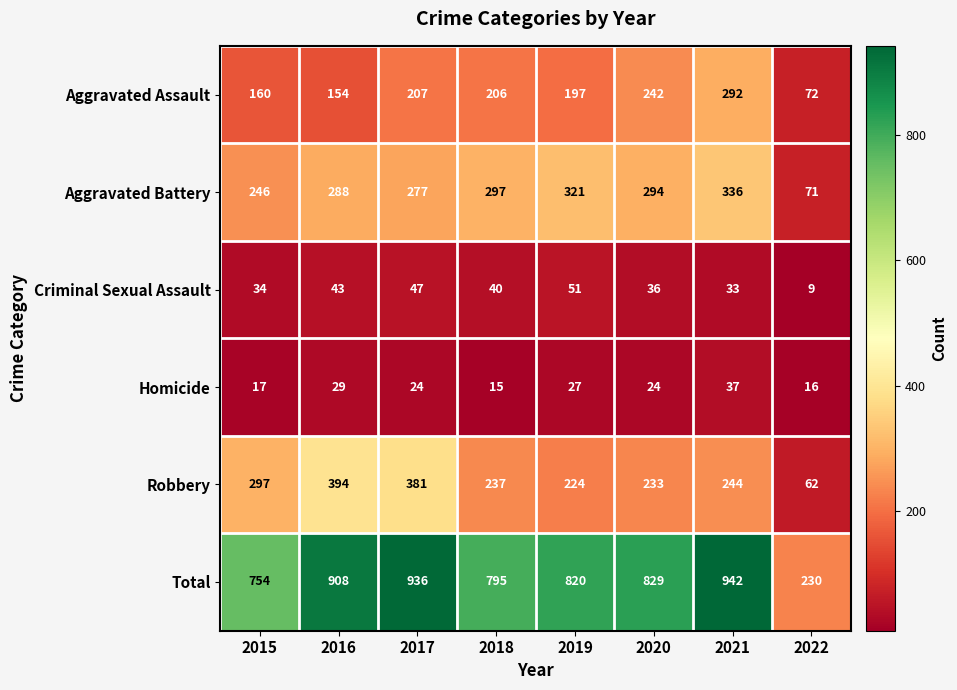

What is the difference between the second highest and second lowest values in the Total series?

182